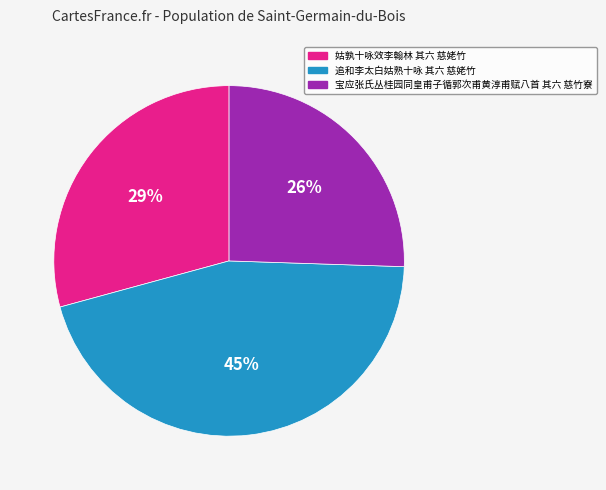

Is it true that 姑孰十咏效李翰林 其六 慈姥竹 is 22% of the pie?

False